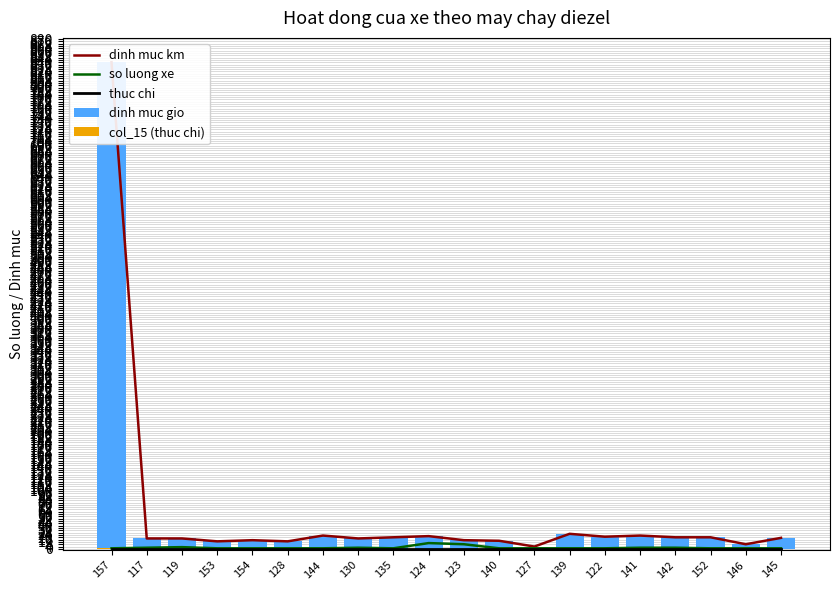

How many so luong xe values are between 1 and 2?

17